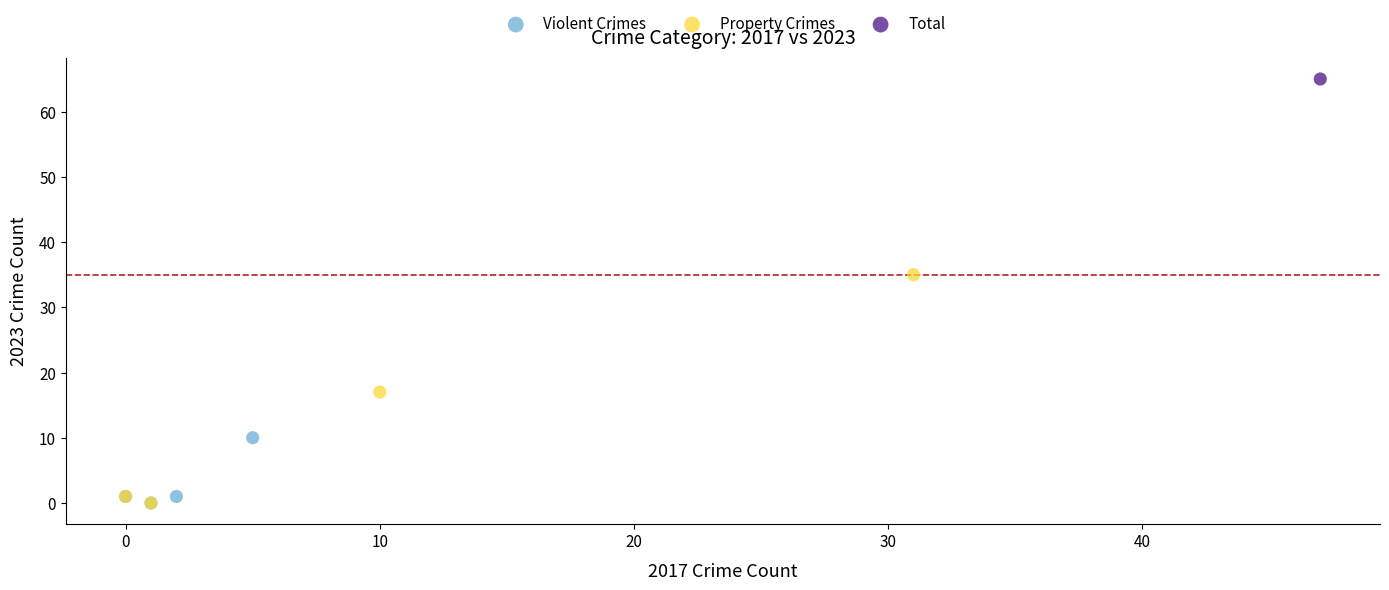

What are all the series names shown in the legend?

Violent Crimes, Property Crimes, Total